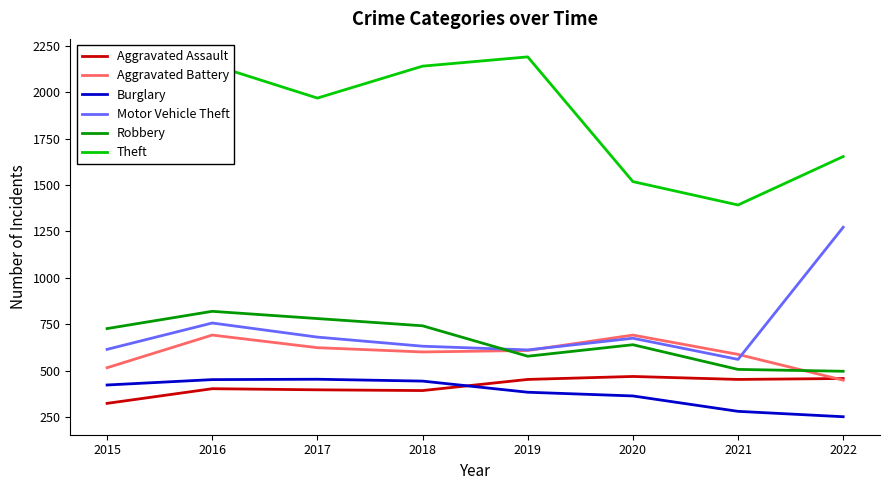

Does the chart display data point markers on the line(s)?

No